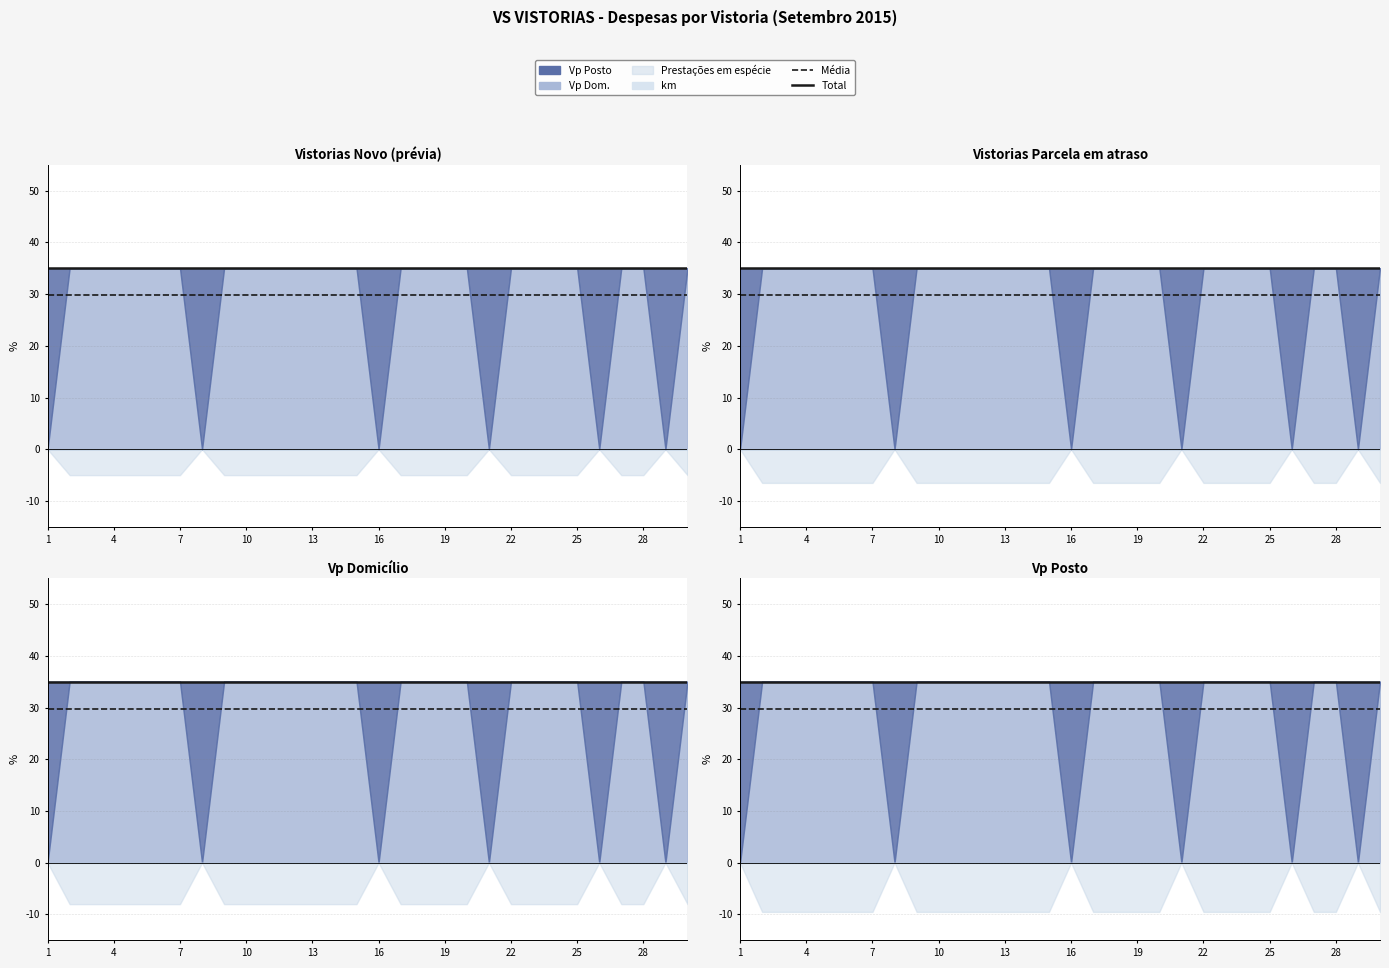

How many lines are shown in the chart?

2